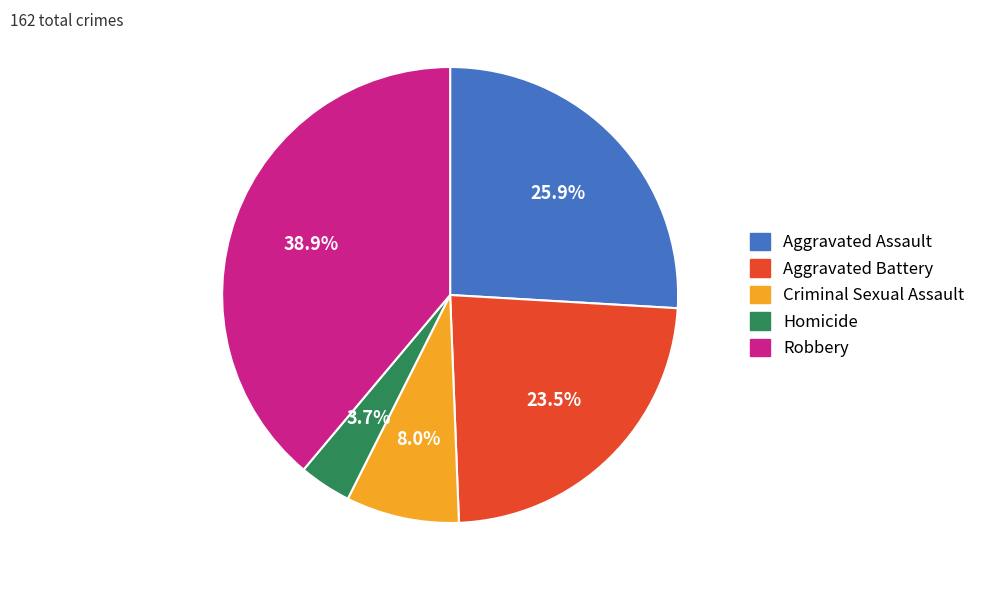

Which slice is the smallest?

Homicide